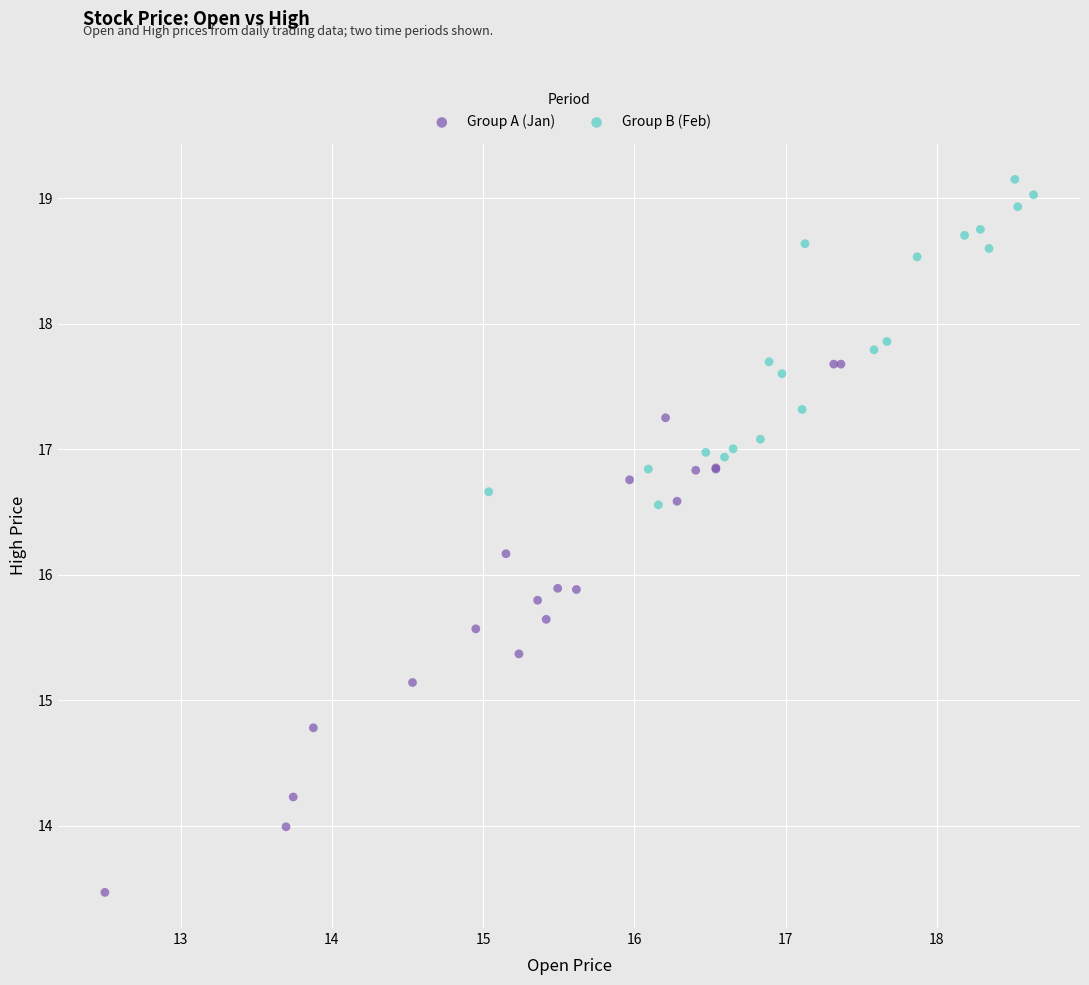

Which series contains the lowest Y value?

Group A (Jan)